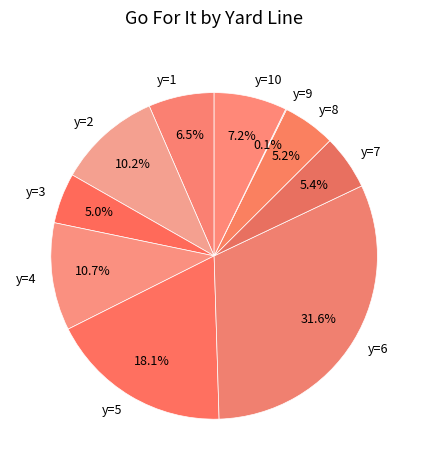

Do y=6 and y=2 together represent more than half of the pie?

No